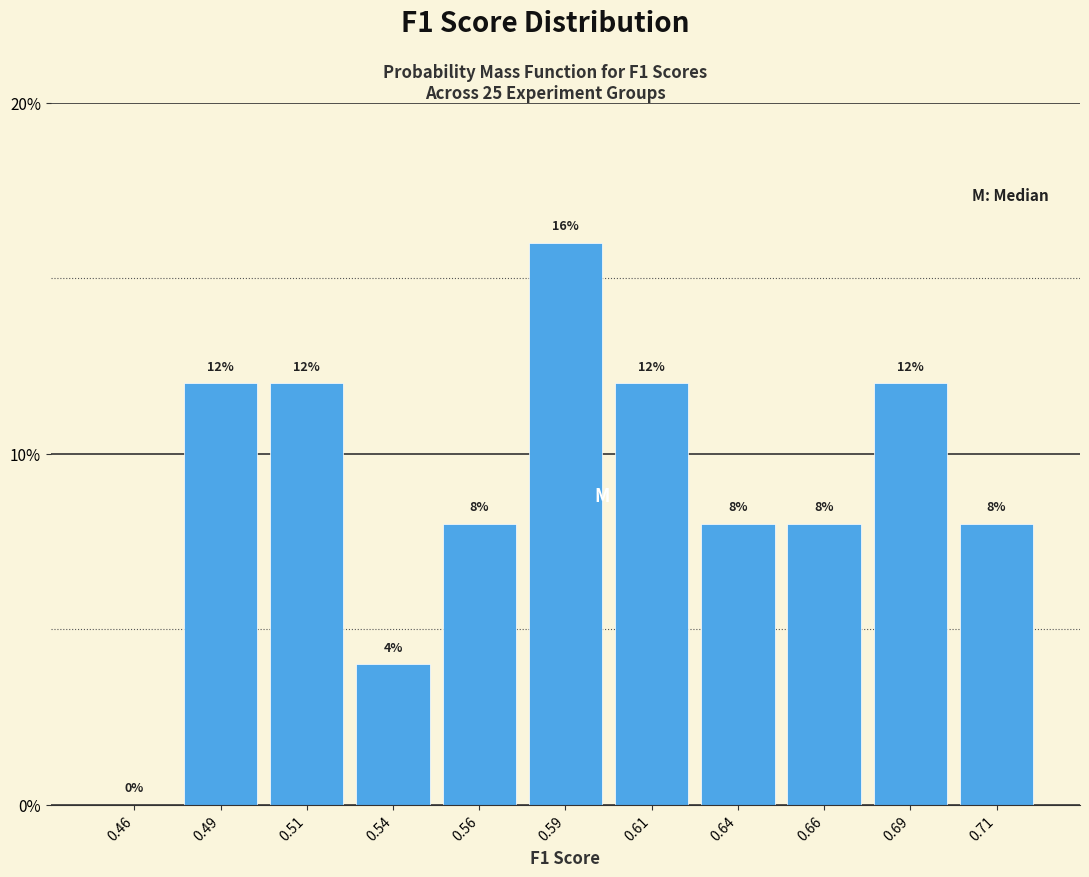

Reading left to right, list every bar in this chart as the range it spans on the x-axis followed by its height.

0.450 to 0.475: 0
0.475 to 0.500: 12
0.500 to 0.525: 12
0.525 to 0.550: 4
0.550 to 0.575: 8
0.575 to 0.600: 16
0.600 to 0.625: 12
0.625 to 0.650: 8
0.650 to 0.675: 8
0.675 to 0.700: 12
0.700 to 0.725: 8